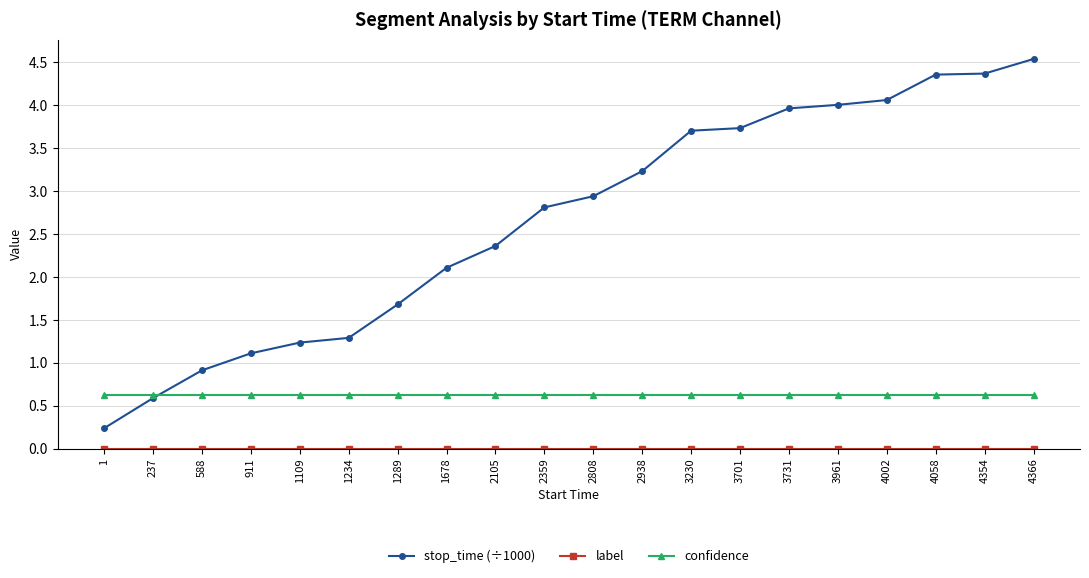

Between 237 and 4354, which series saw the biggest shift?

stop_time (÷1000)